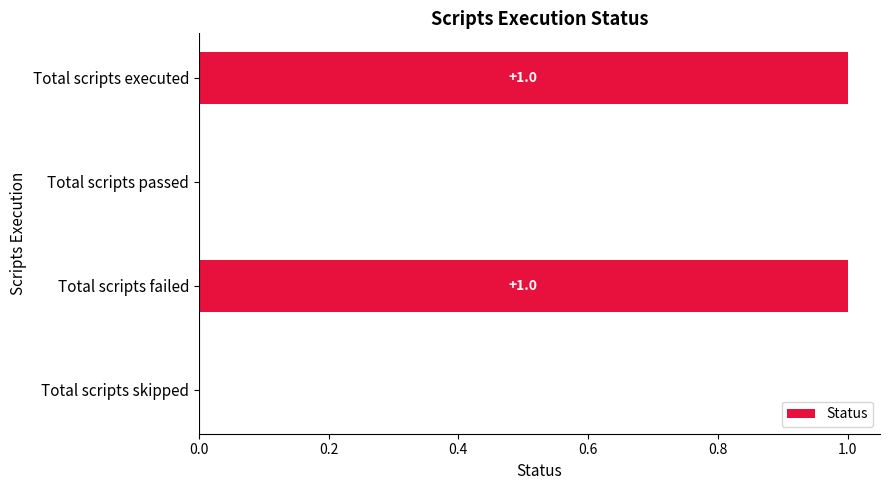

How many values are between 0 and 1?

4